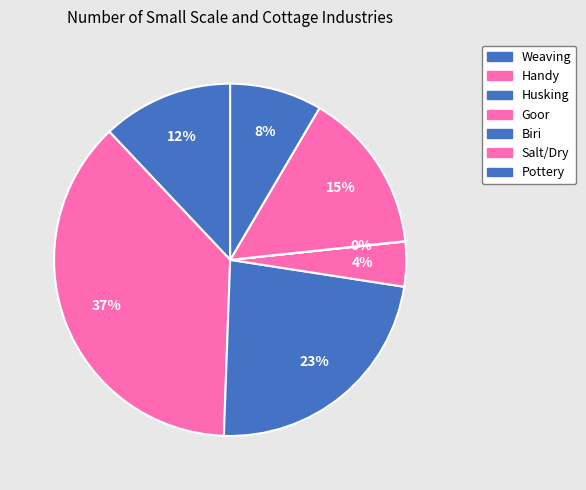

Is it true that Goor is 1% of the pie?

False